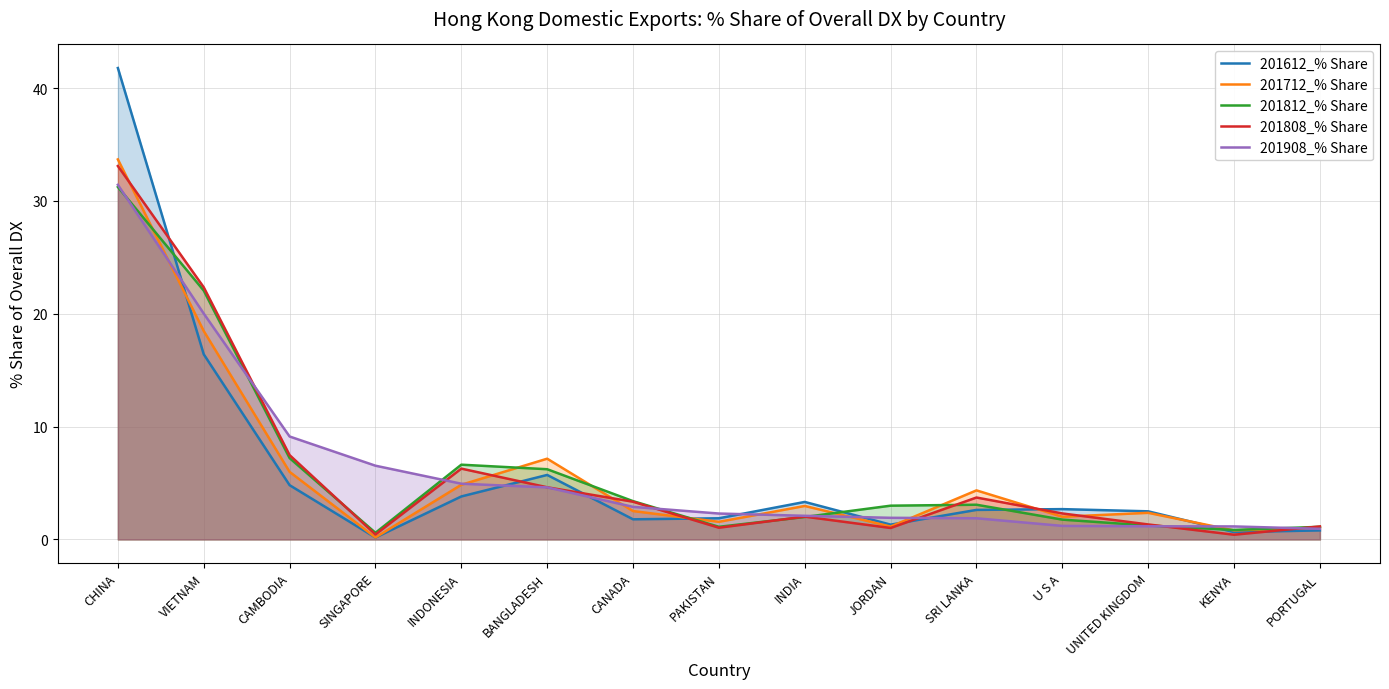

What is the value of the 201812_% Share point at the 13th from the left?

1.2